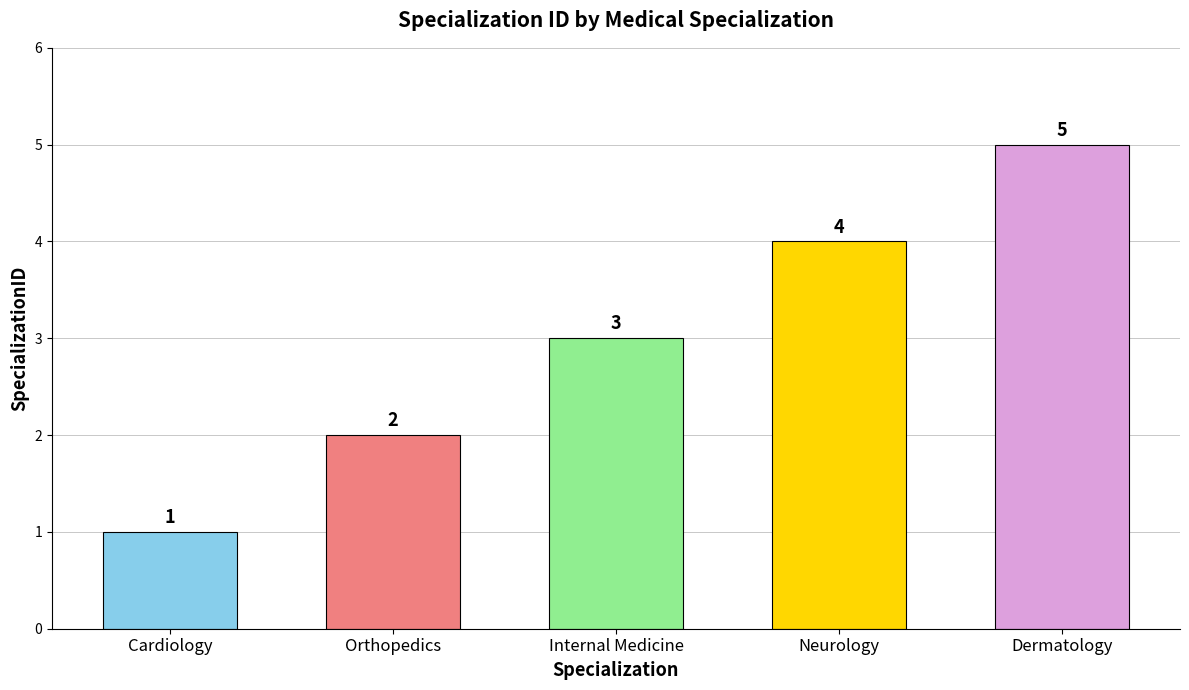

How many bars are there in total?

5